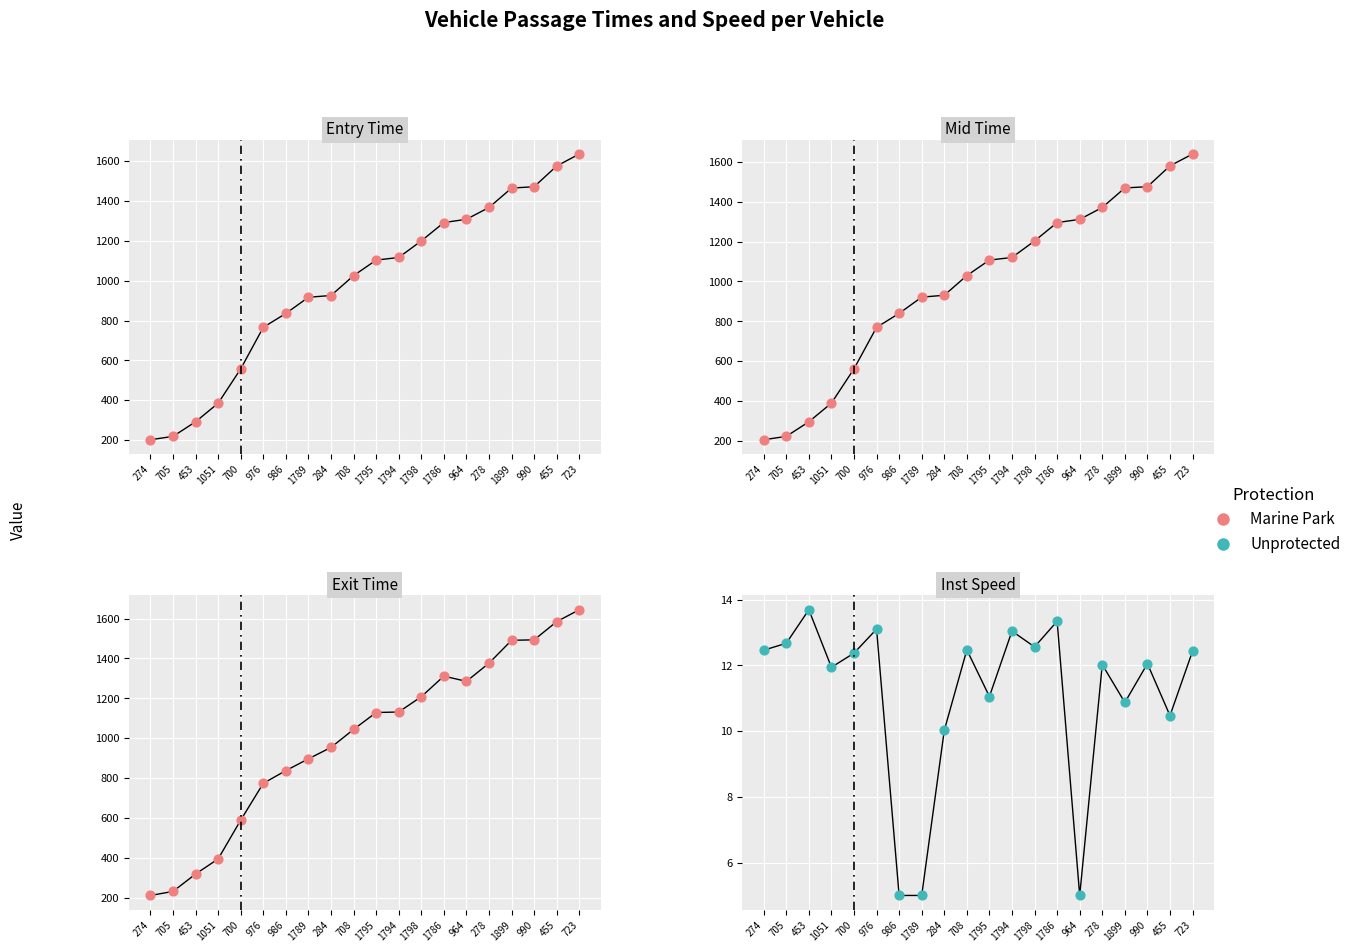

What are all the series names shown in the legend?

Marine Park, Unprotected